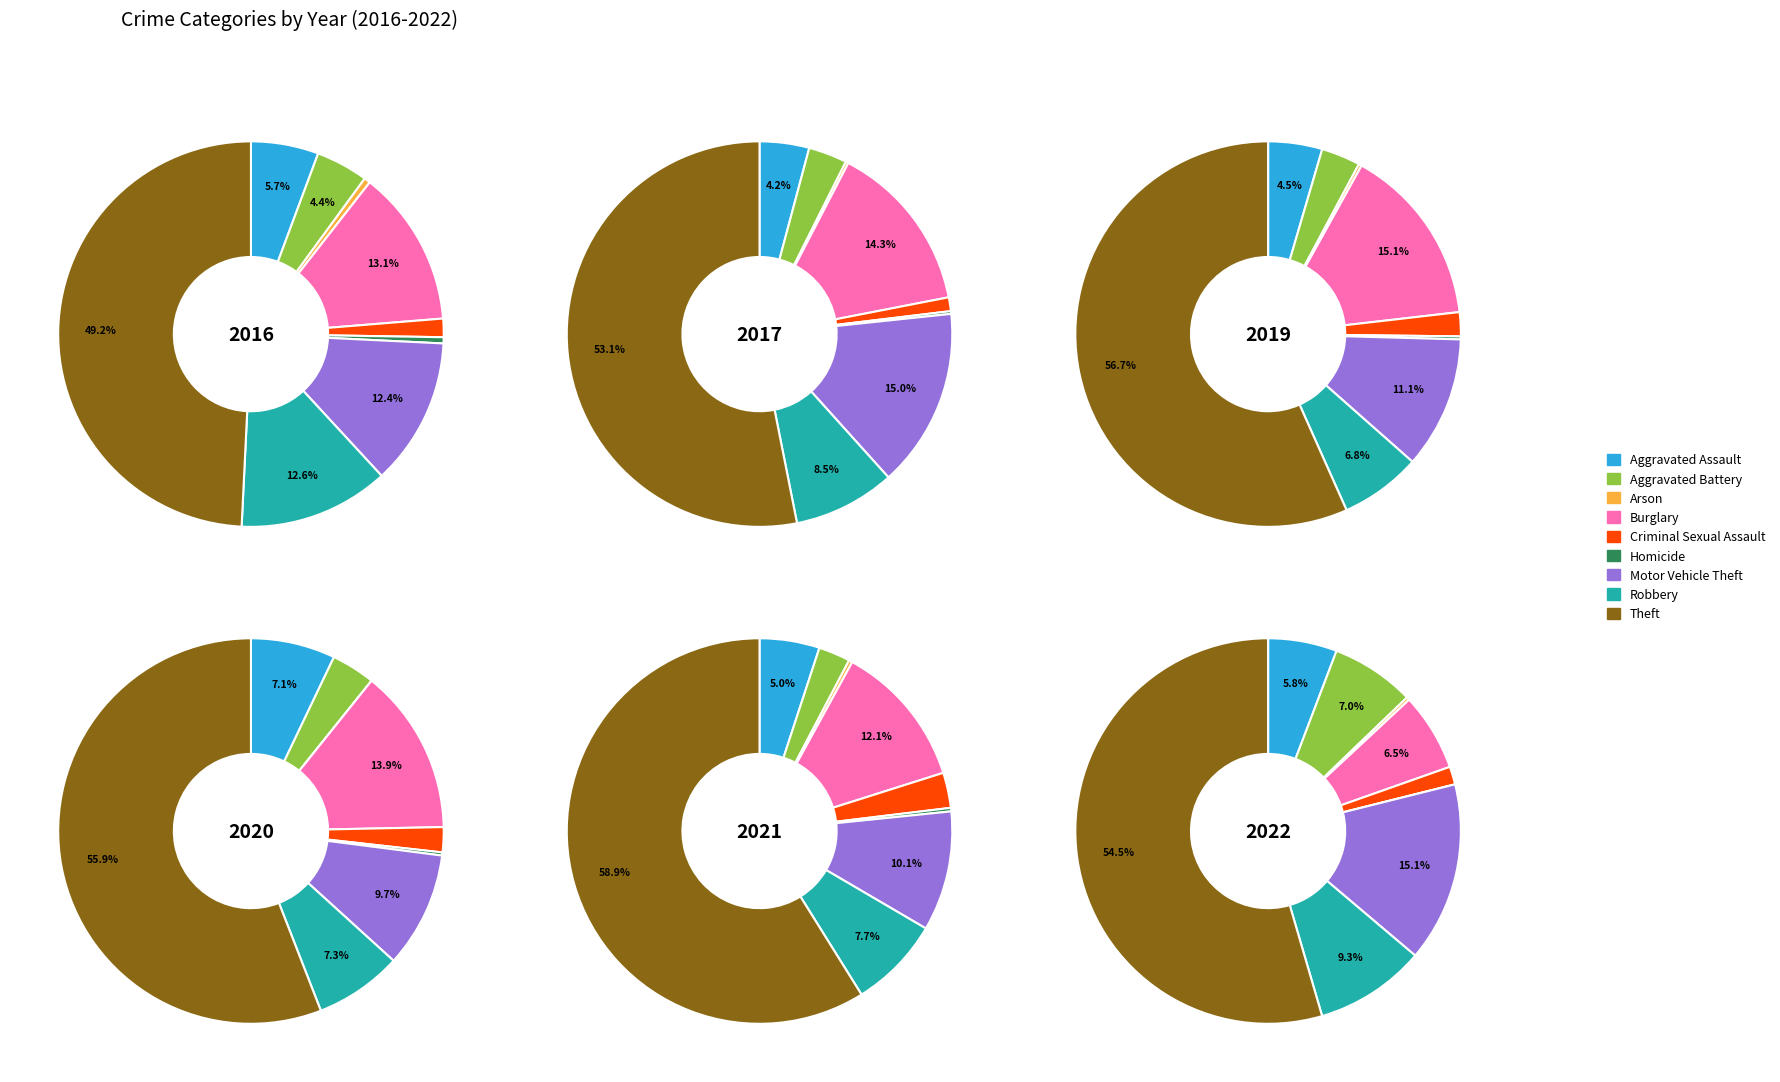

How many segments does this pie chart have?

9